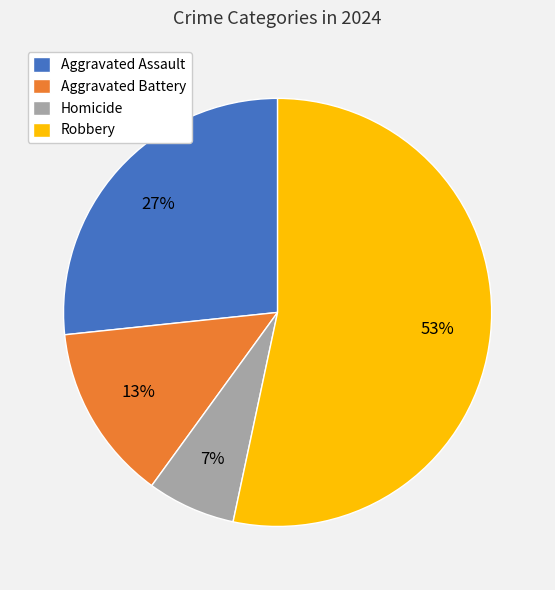

What is the largest slice in the pie chart?

Robbery